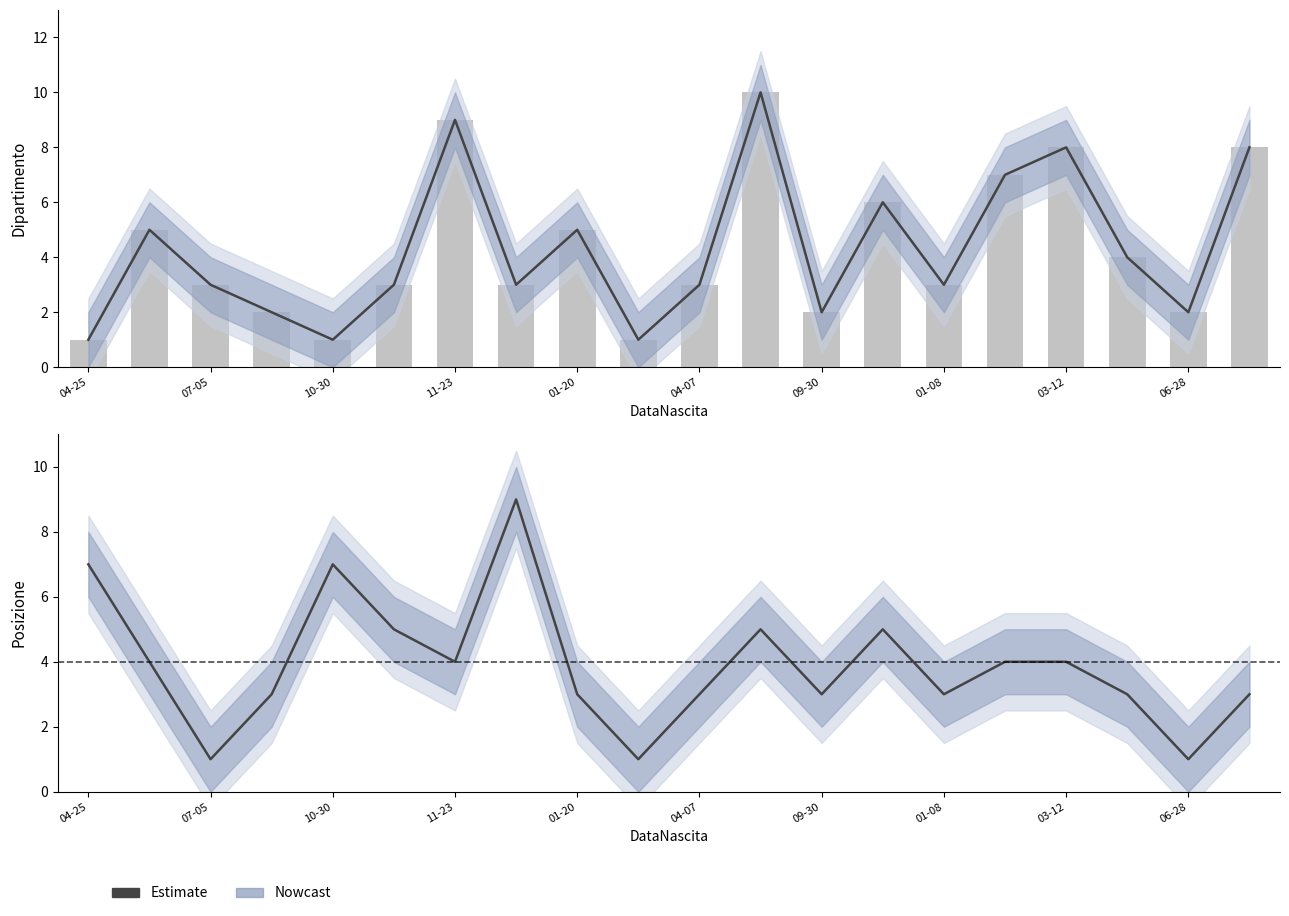

What is the smallest value displayed?

1